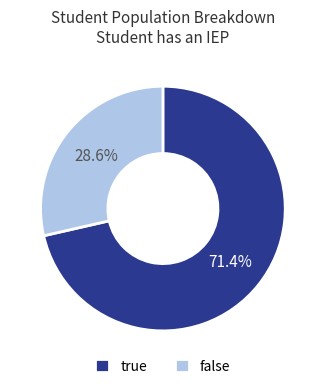

Which category has the biggest portion of the pie?

true